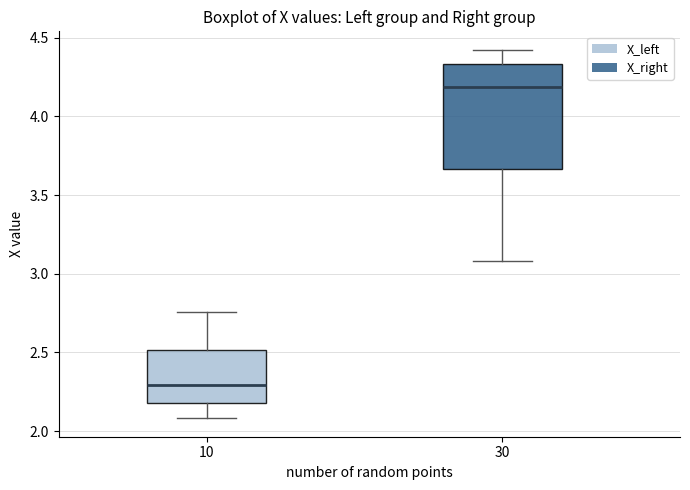

Reading left to right, read every box against the y-axis: the position of its median line, the range the box covers, and the ends of its whiskers. The values are not printed on the chart, so give them approximately, as read against the axis.

10: median 2.30, box 2.20 to 2.50, whiskers 2.10 to 2.75
30: median 4.20, box 3.65 to 4.35, whiskers 3.10 to 4.40